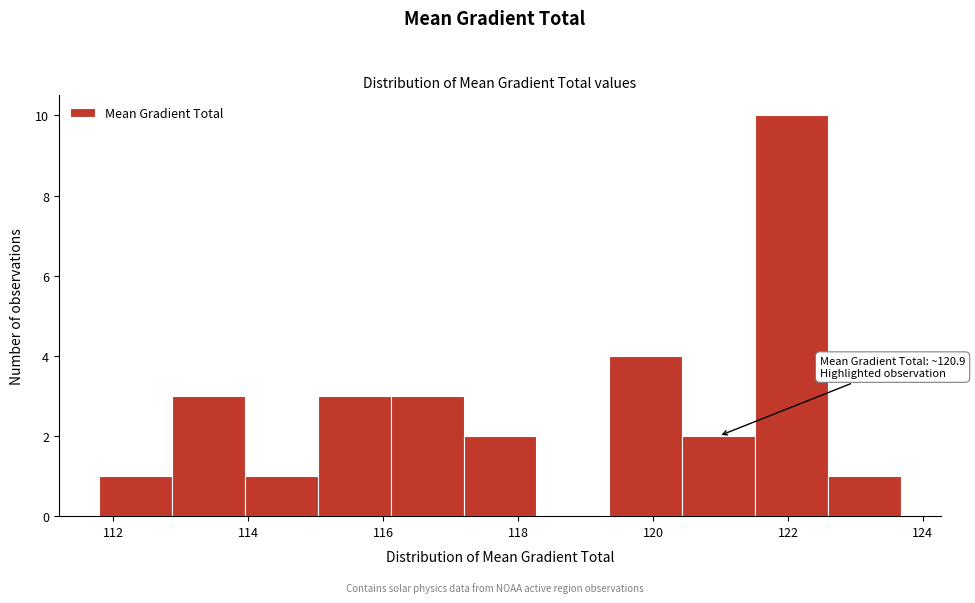

Over which range of the x-axis is the bar tallest?

121.6 to 122.6